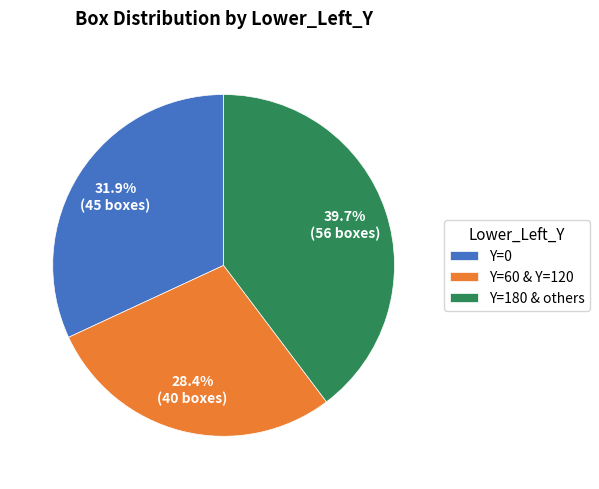

Rank the categories by value from highest to lowest.

Y=180 & others, Y=0, Y=60 & Y=120